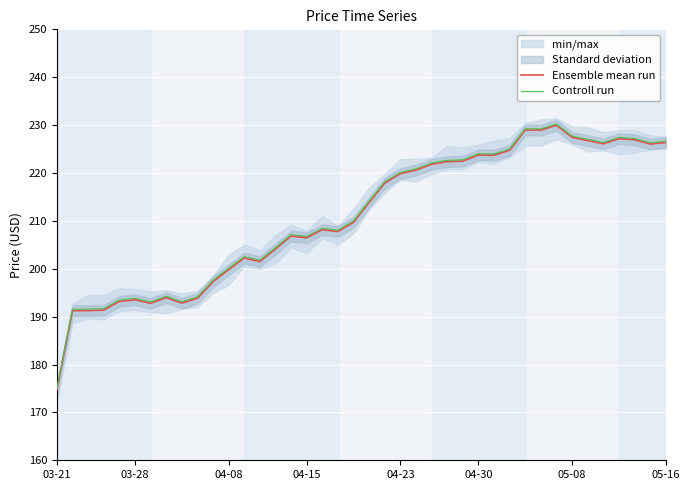

What is the average value of the Ensemble mean run series?

211.0